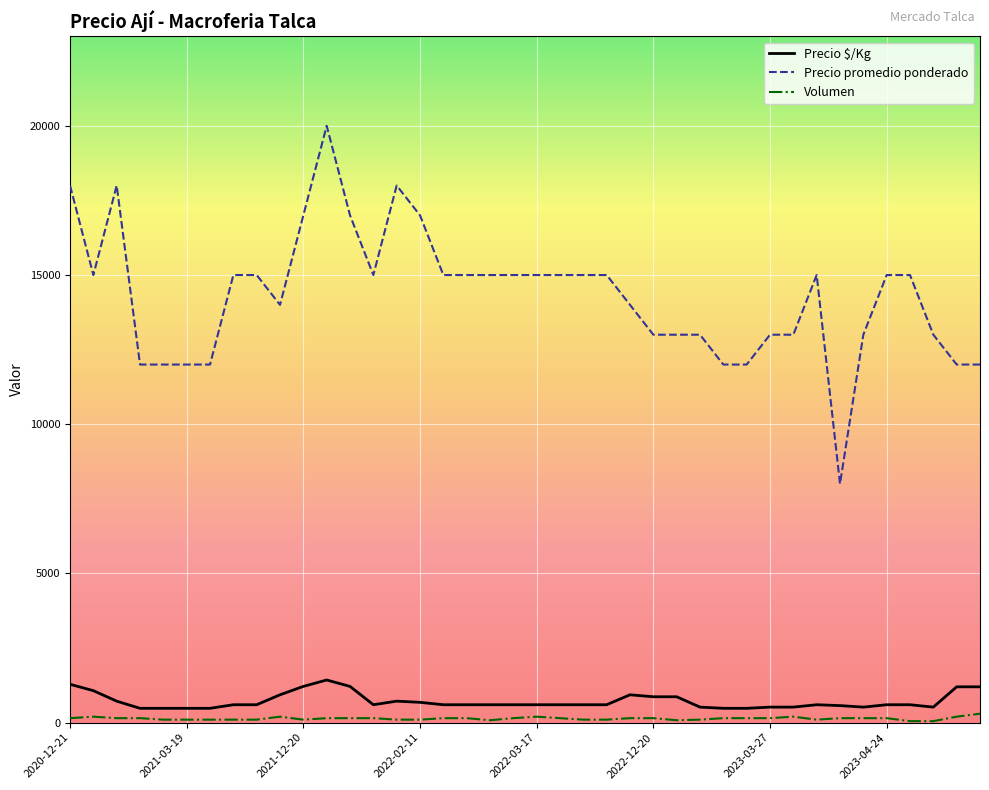

List the series in order of their peak value, lowest first.

Volumen, Precio $/Kg, Precio promedio ponderado